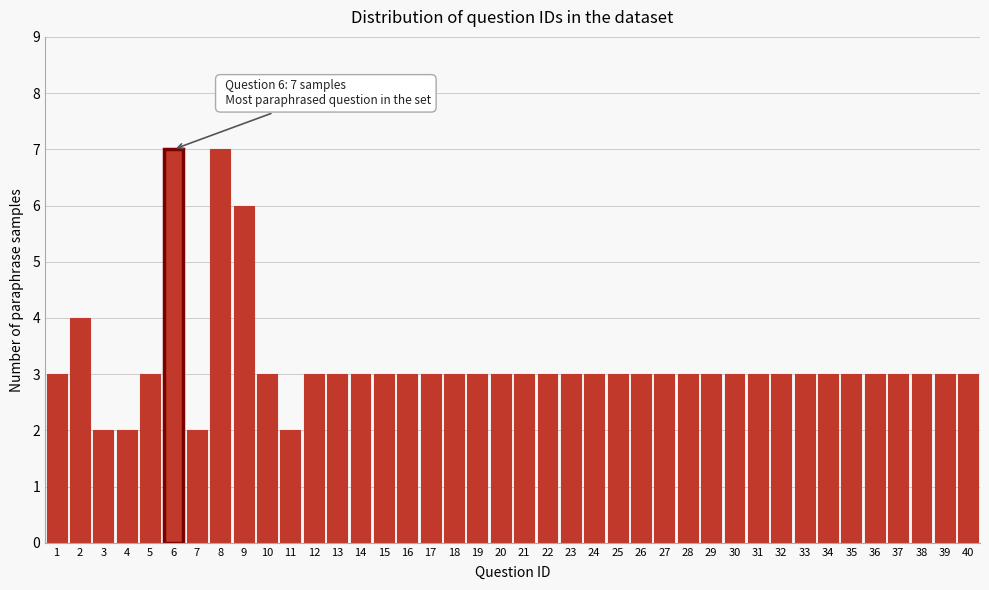

What is the sum of the values at 18 and 9?

9